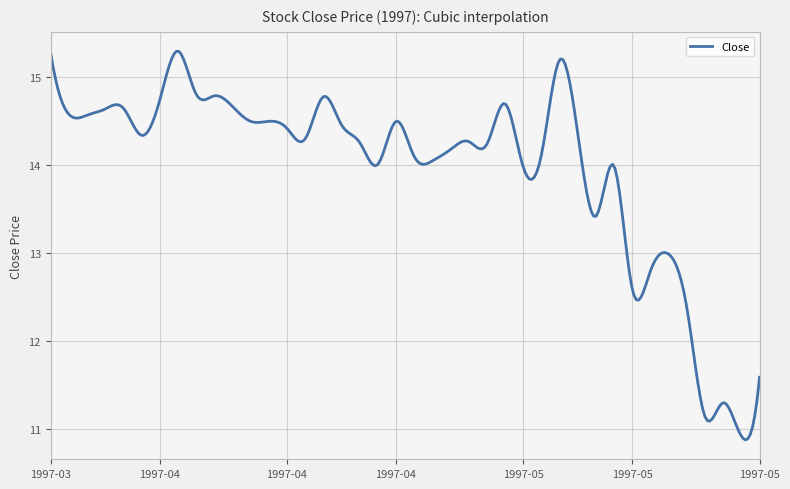

What is the smallest value displayed?

10.9